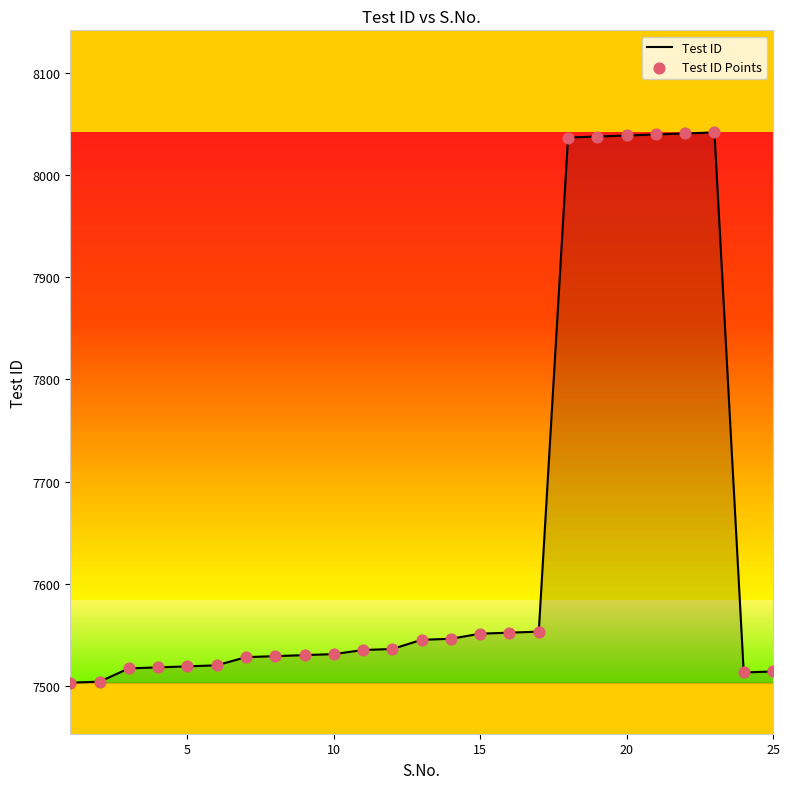

What is the smallest value displayed?

7503